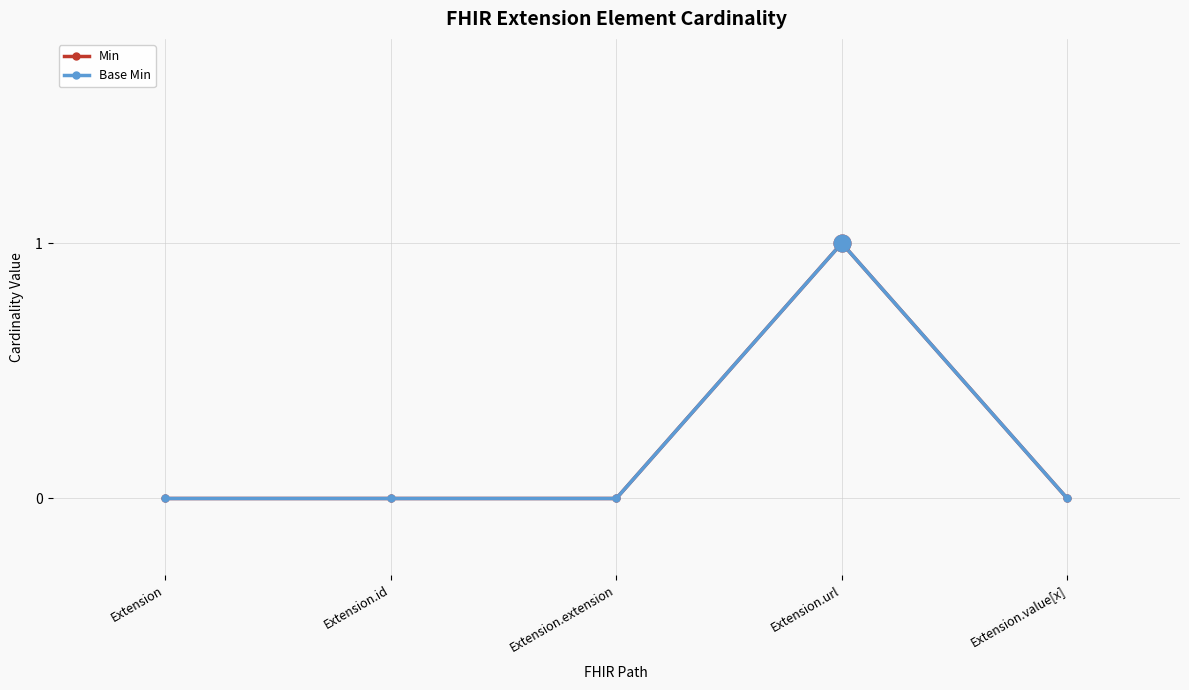

How many lines are shown in the chart?

2